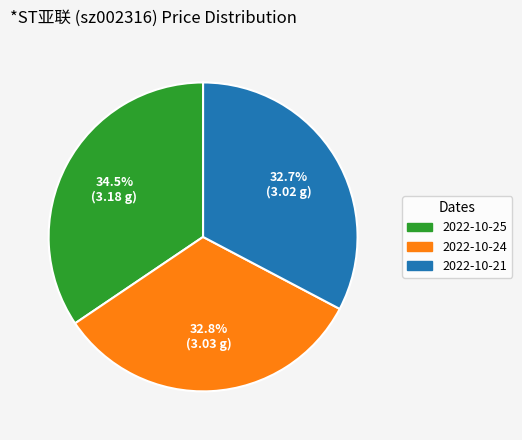

How many slices are in this pie chart?

3